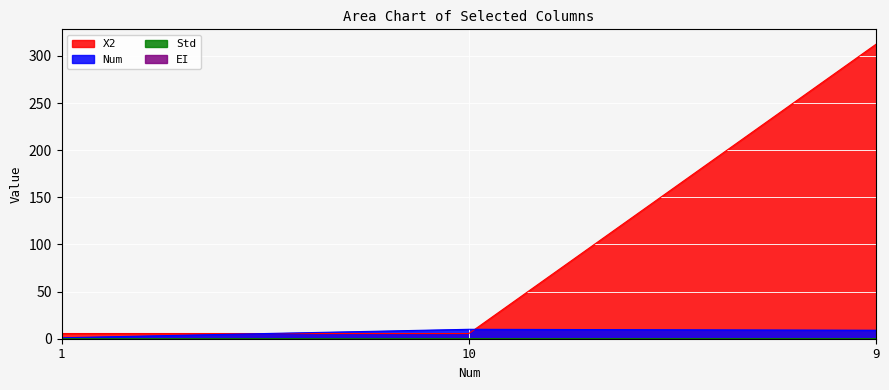

Where does the Num series first go above 9?

10